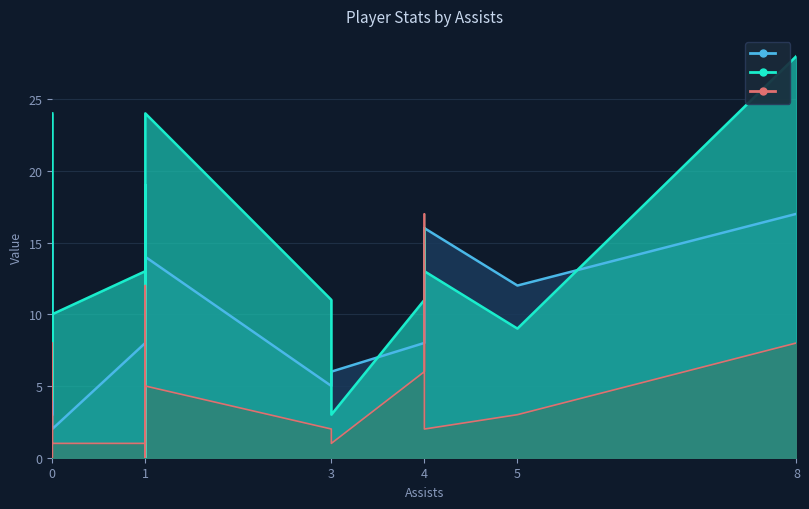

Count the number of categories in the chart.

19